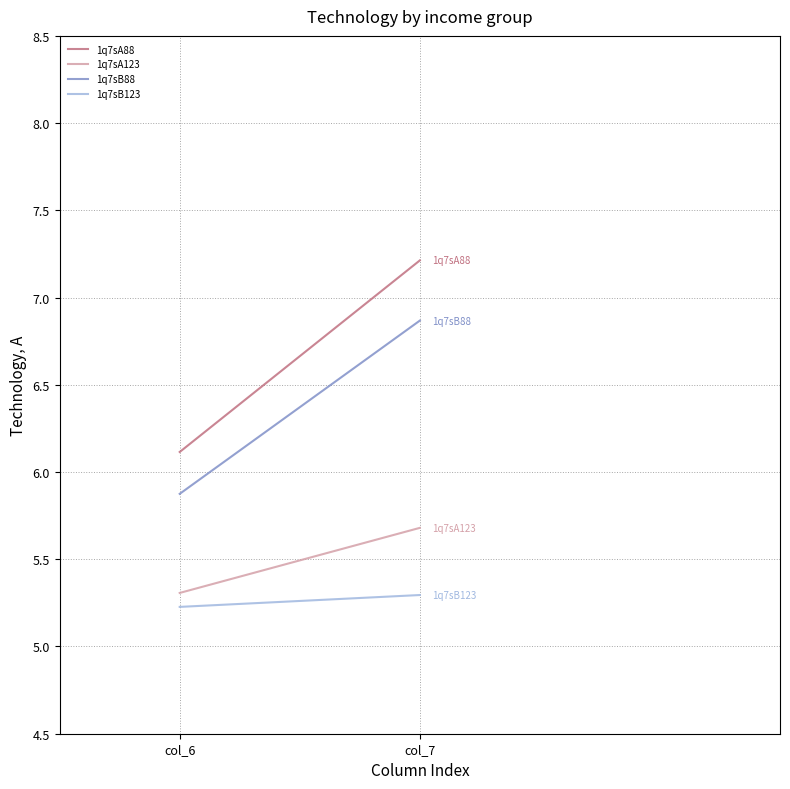

What are all the series names shown in the legend?

1q7sA88, 1q7sA123, 1q7sB88, 1q7sB123